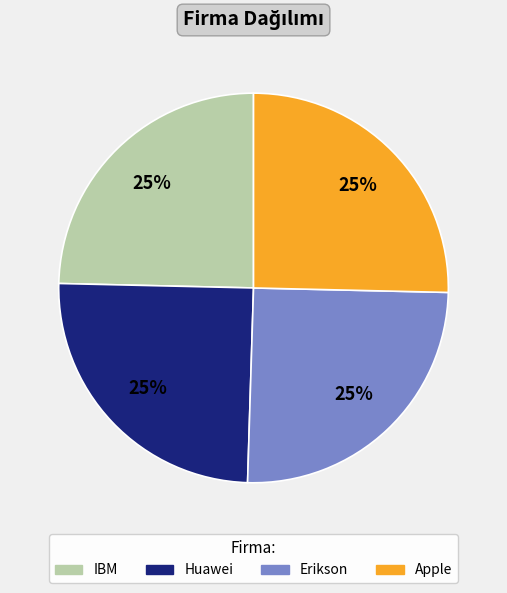

To the nearest percent, what is the average slice percentage?

25%